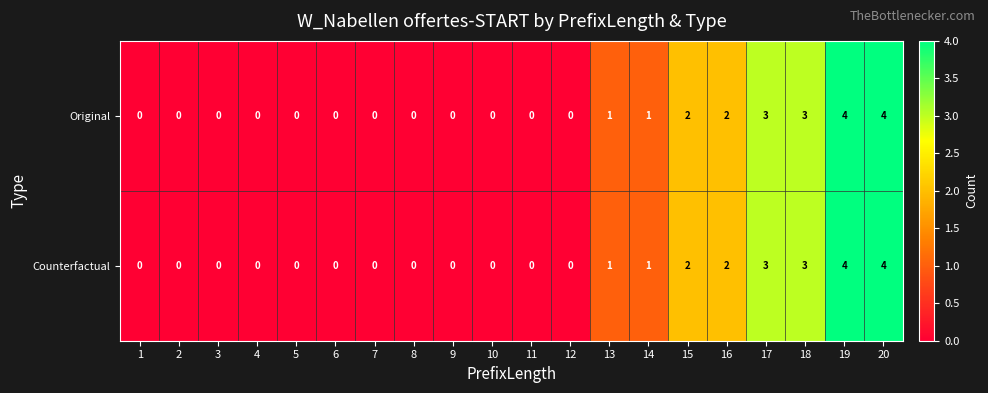

What is the sum of all Counterfactual values?

20